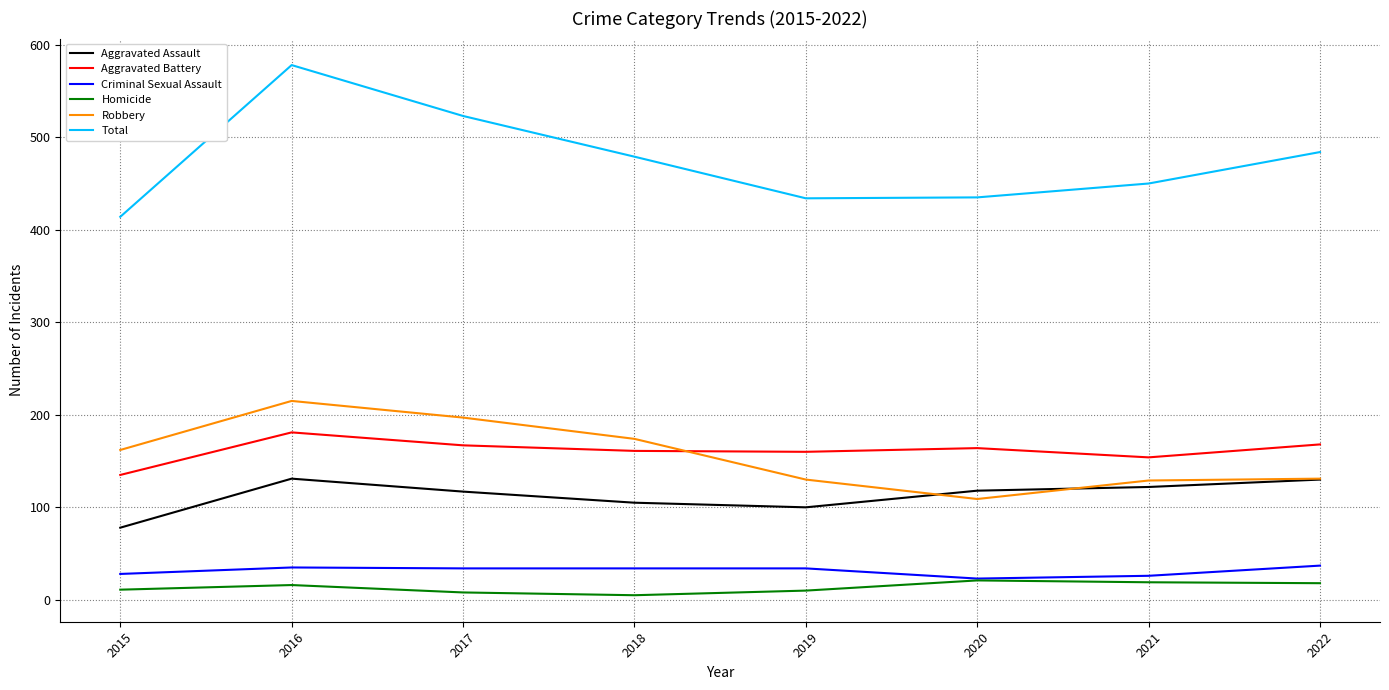

Which label corresponds to the largest value in the chart?

2016